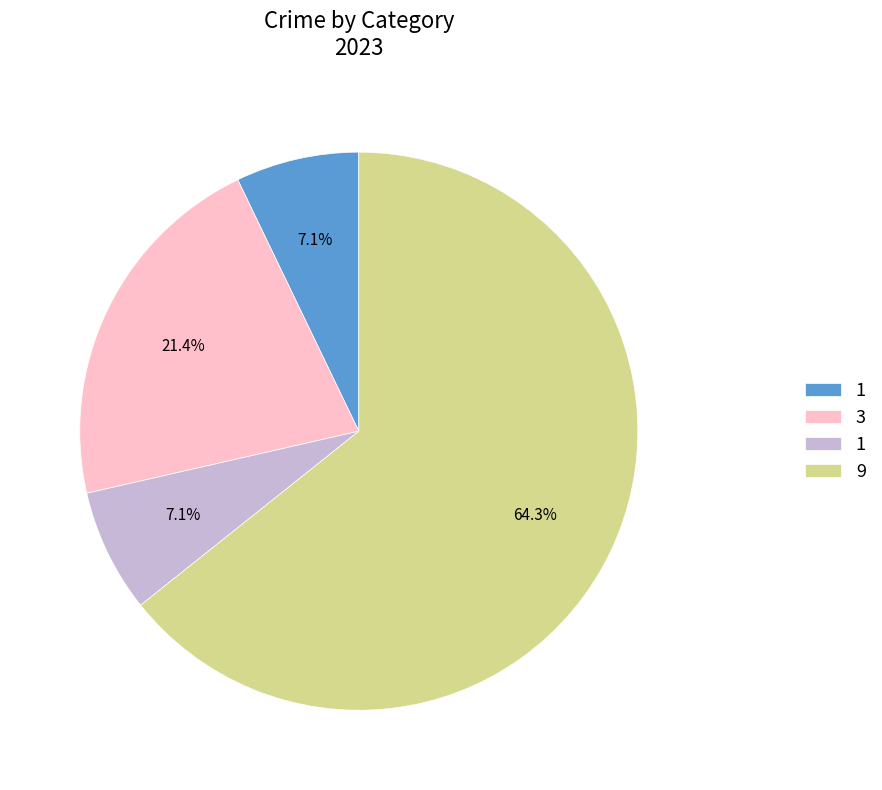

Is there a majority slice in this chart?

Yes